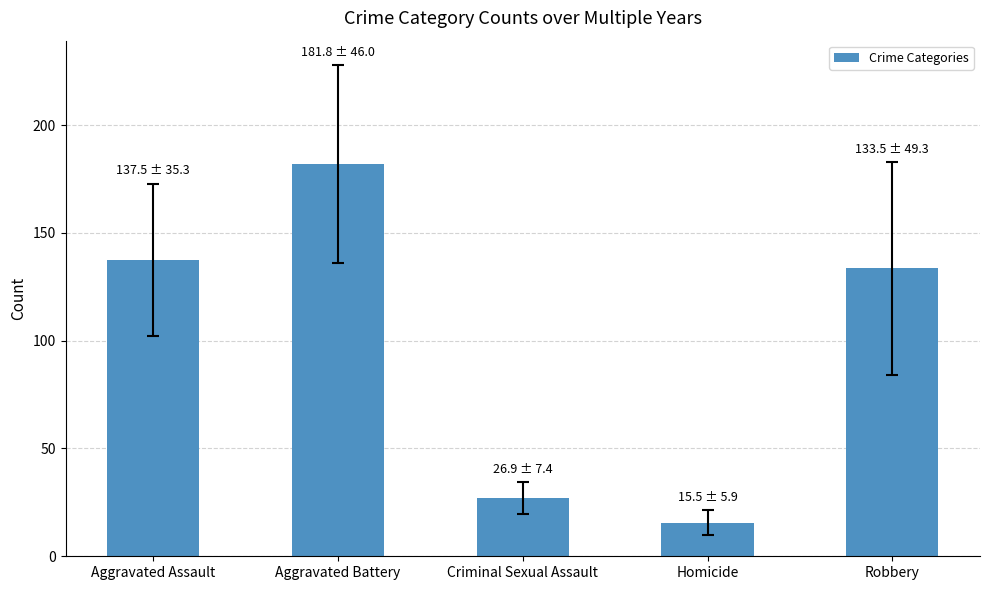

List the labels in order of value, smallest first.

Homicide, Criminal Sexual Assault, Robbery, Aggravated Assault, Aggravated Battery